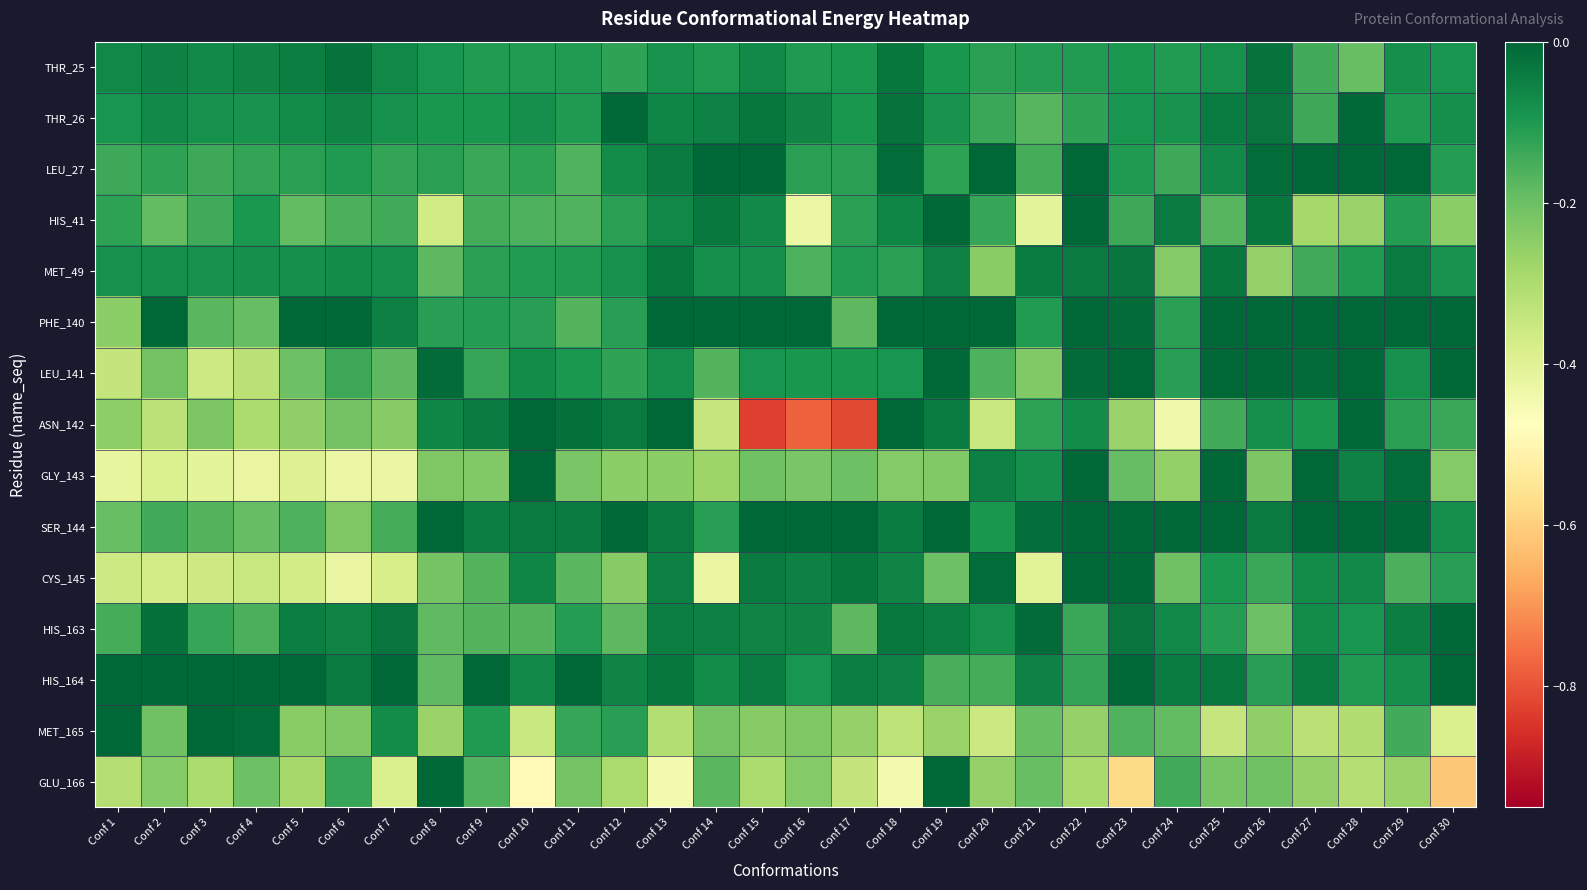

Which series changed the most between Conf 11 and Conf 23?

GLU_166